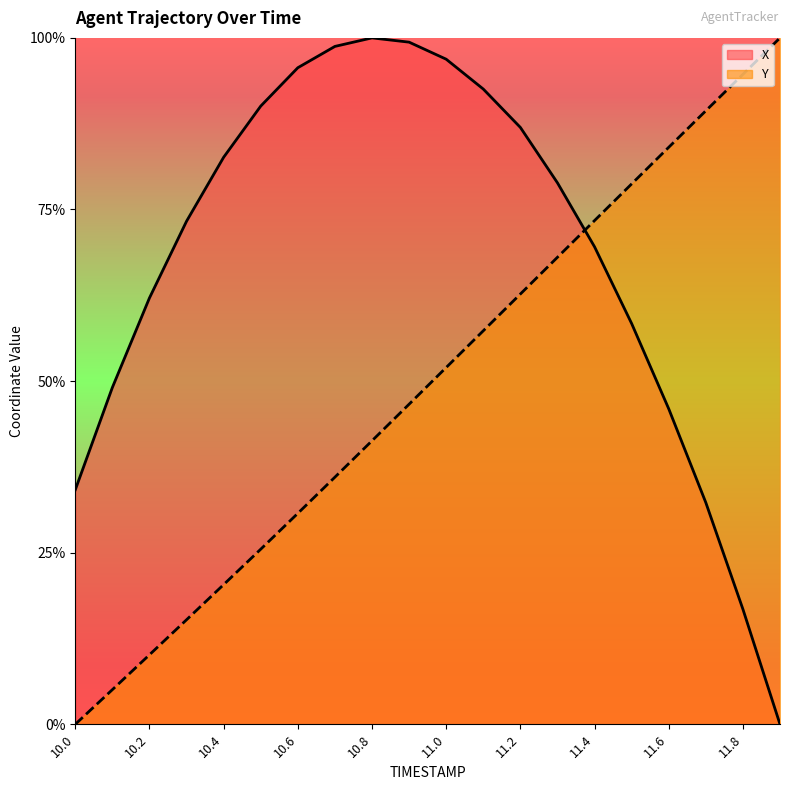

True or false: X and Y intersect in this chart.

True